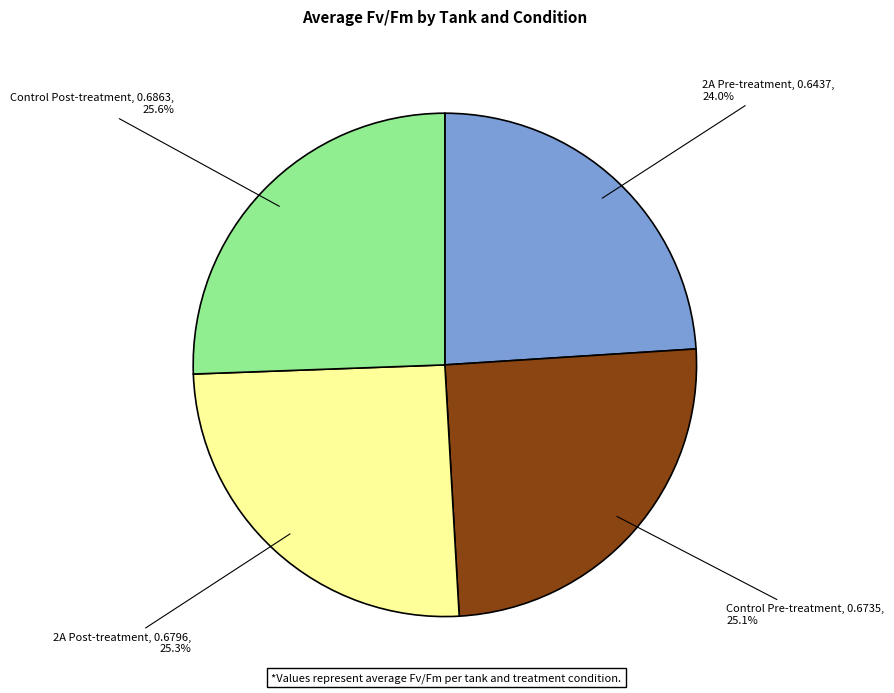

How many slices are in this pie chart?

4